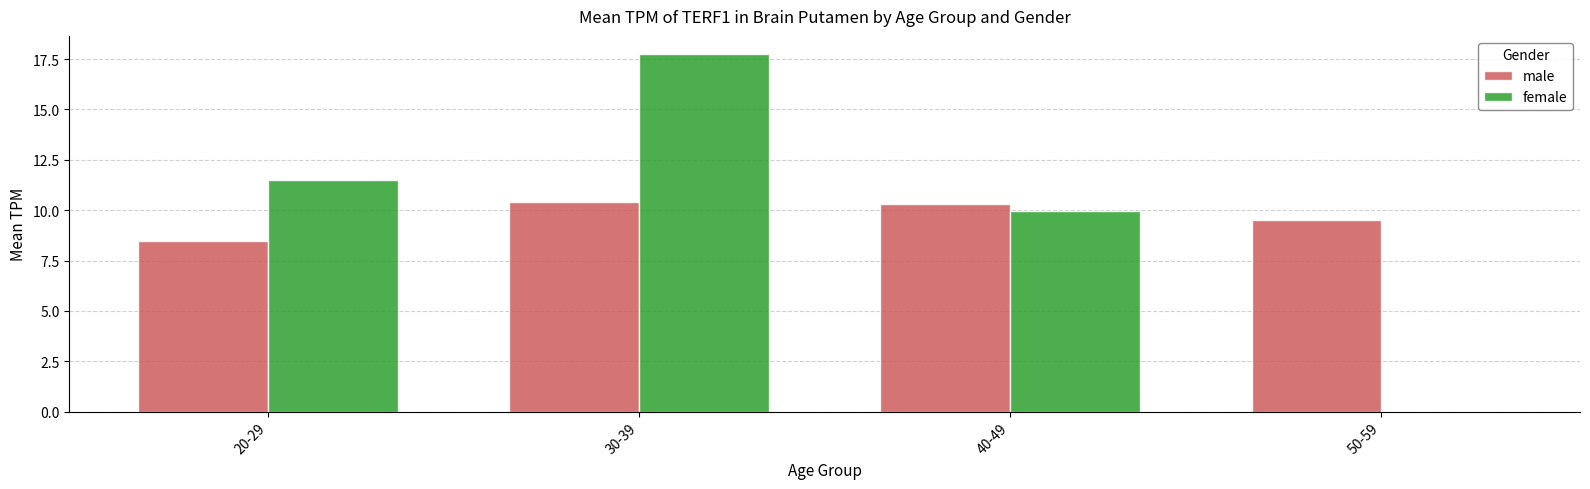

What is the total value across all series at 30-39?

28.2